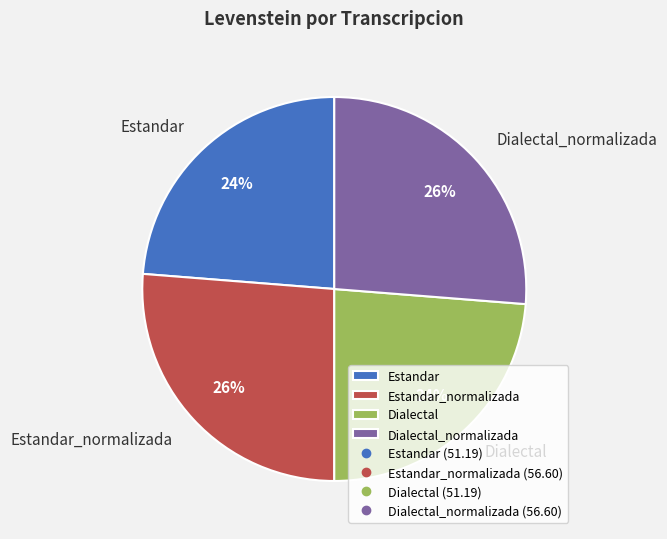

What percentage is the Dialectal_normalizada slice, to the nearest percent?

26%